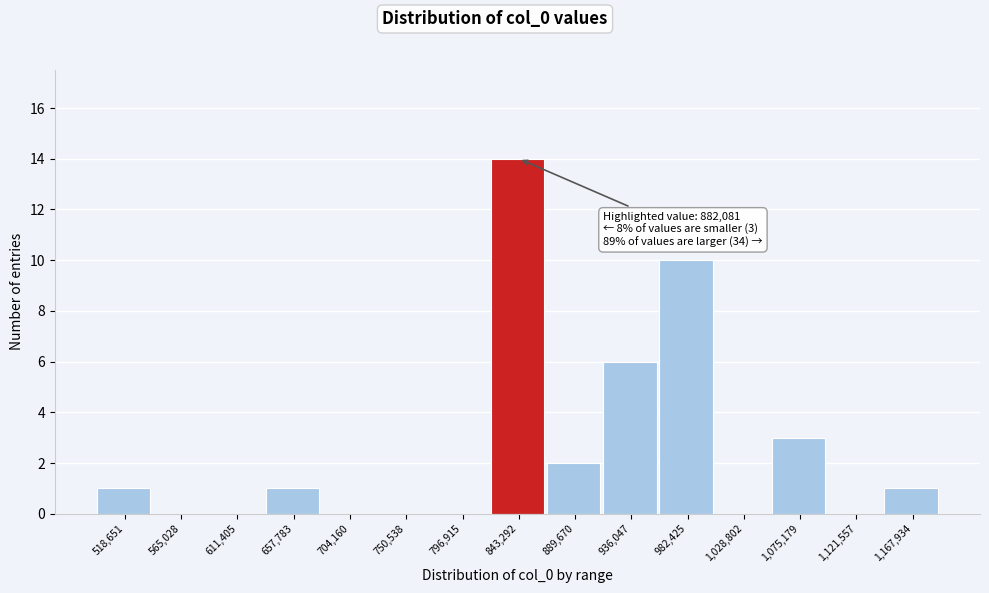

Reading right to left, extract all data points from this chart.

1,167,934=1	1,121,557=0	1,075,179=3	1,028,802=0	982,425=10	936,047=6	889,670=2	843,292=14	796,915=0	750,538=0	704,160=0	657,783=1	611,405=0	565,028=0	518,651=1